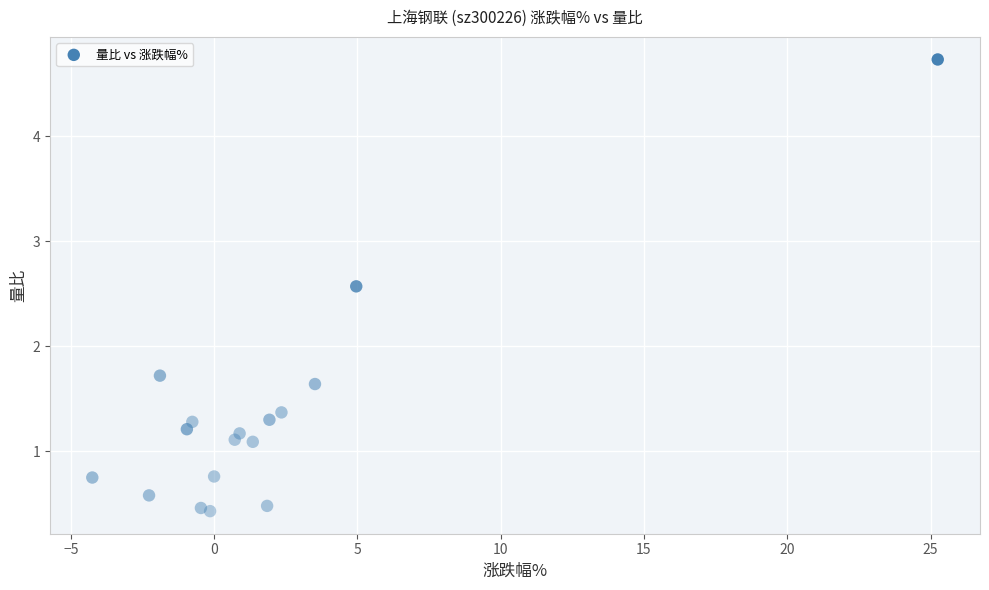

What Y value in the scatter plot is closest to 2?

1.7